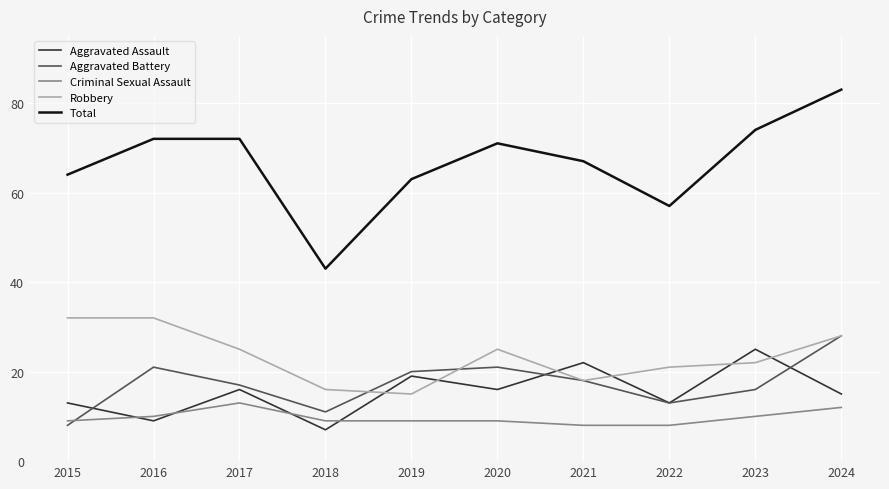

Reading left to right, extract all data points from this chart.

Aggravated Assault: 13	9	16	7	19	16	22	13	25	15
Aggravated Battery: 8	21	17	11	20	21	18	13	16	28
Criminal Sexual Assault: 9	10	13	9	9	9	8	8	10	12
Robbery: 32	32	25	16	15	25	18	21	22	28
Total: 64	72	72	43	63	71	67	57	74	83